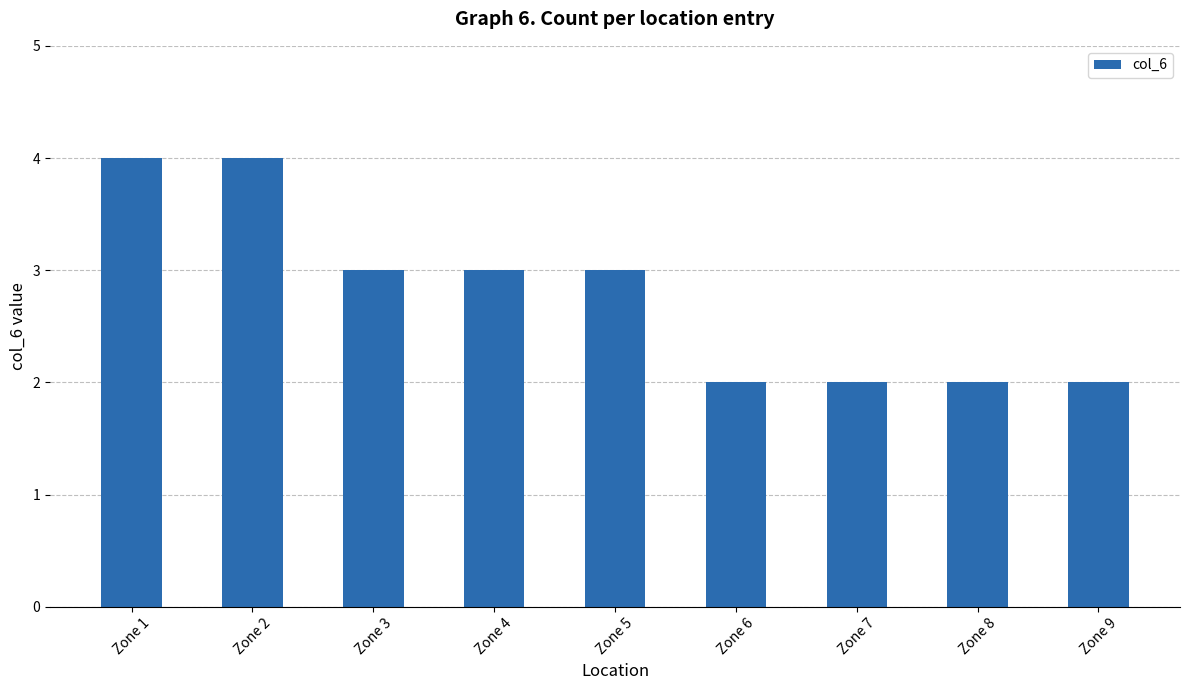

What is the greatest value displayed?

4